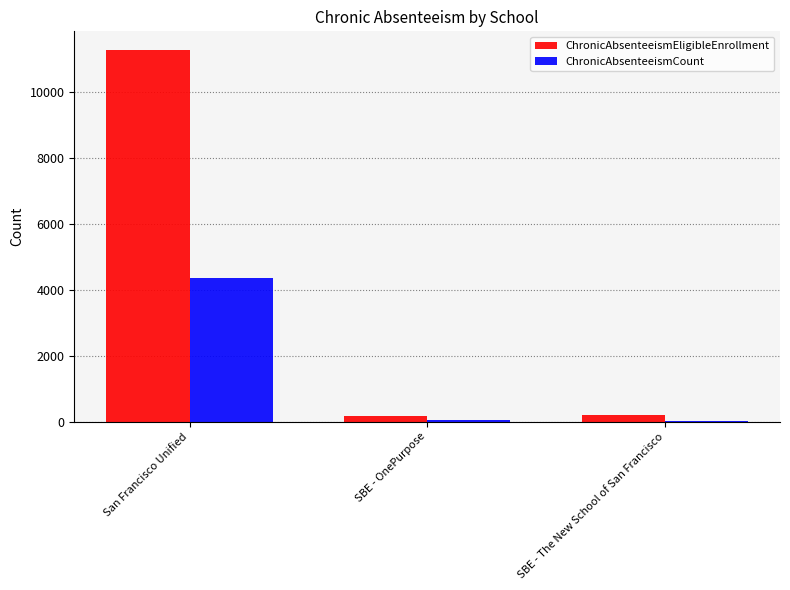

Is it true that ChronicAbsenteeismCount equals 9 at SBE - The New School of San Francisco?

True